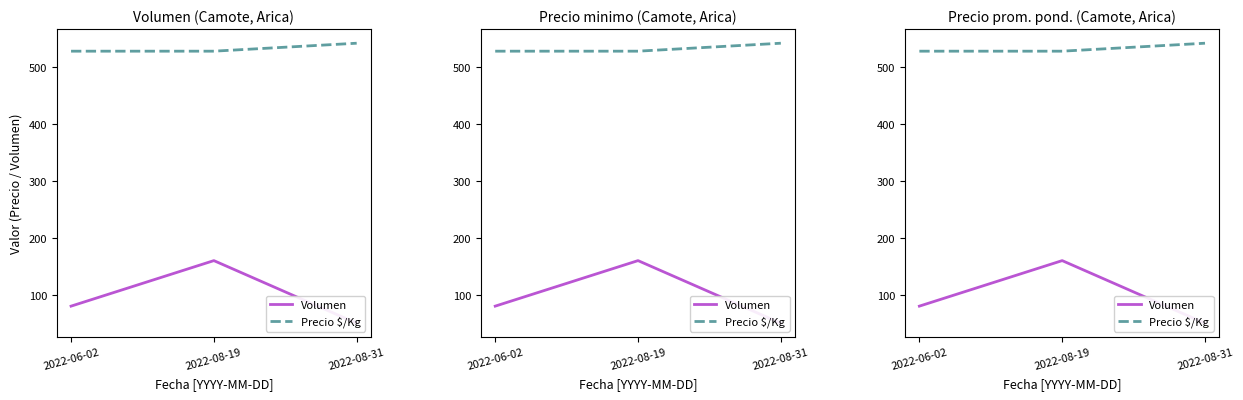

Read the Precio $/Kg value at 2022-08-19, to the nearest 5.

530